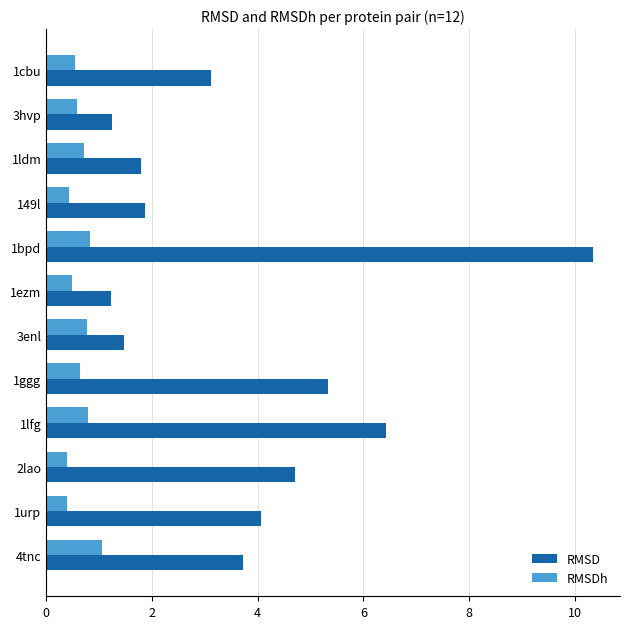

What are all the series names shown in the legend?

RMSD, RMSDh